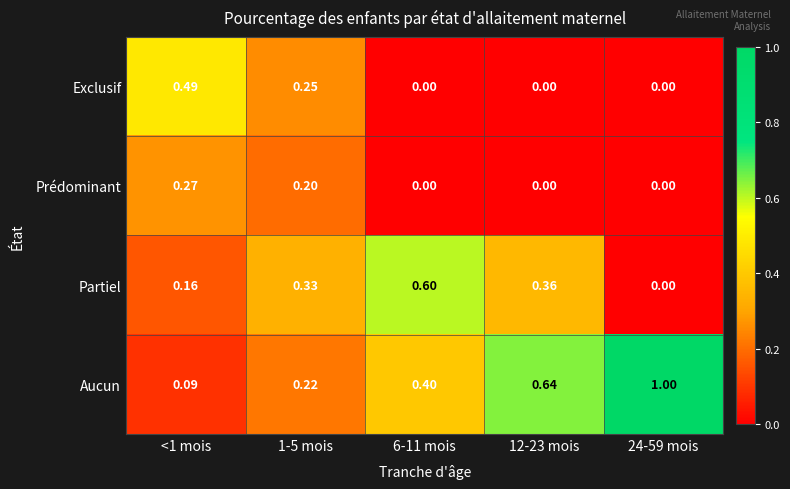

Which series has the largest range (max minus min)?

Aucun